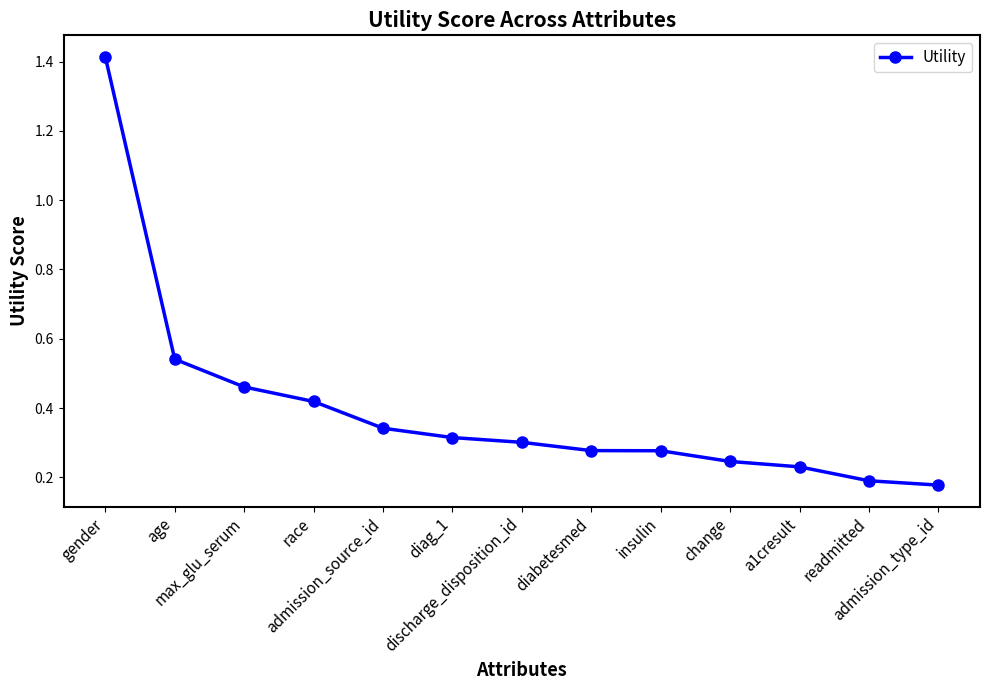

Count the values in the range 0 to 1.

12